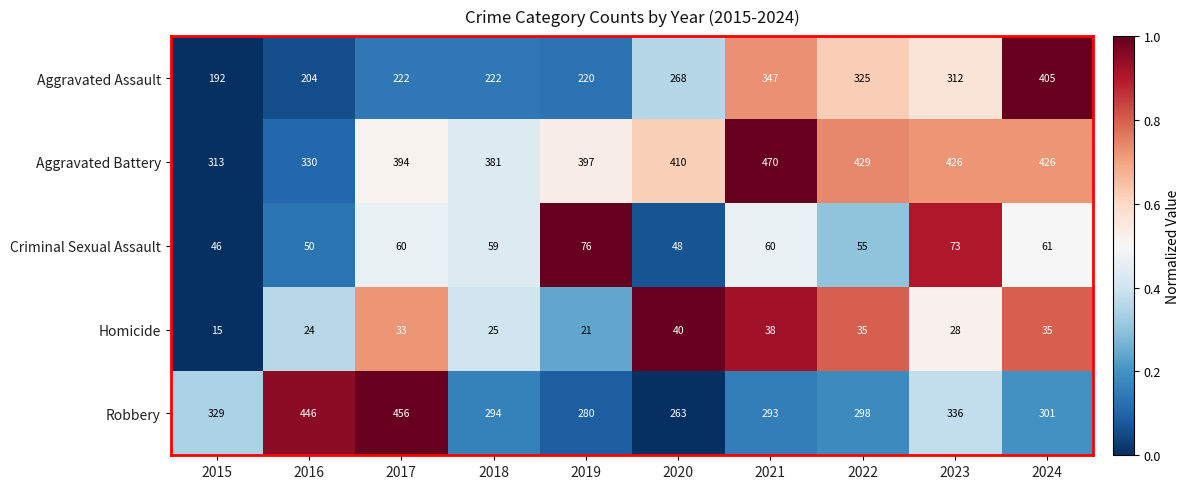

Which series has the widest spread of values?

Aggravated Assault